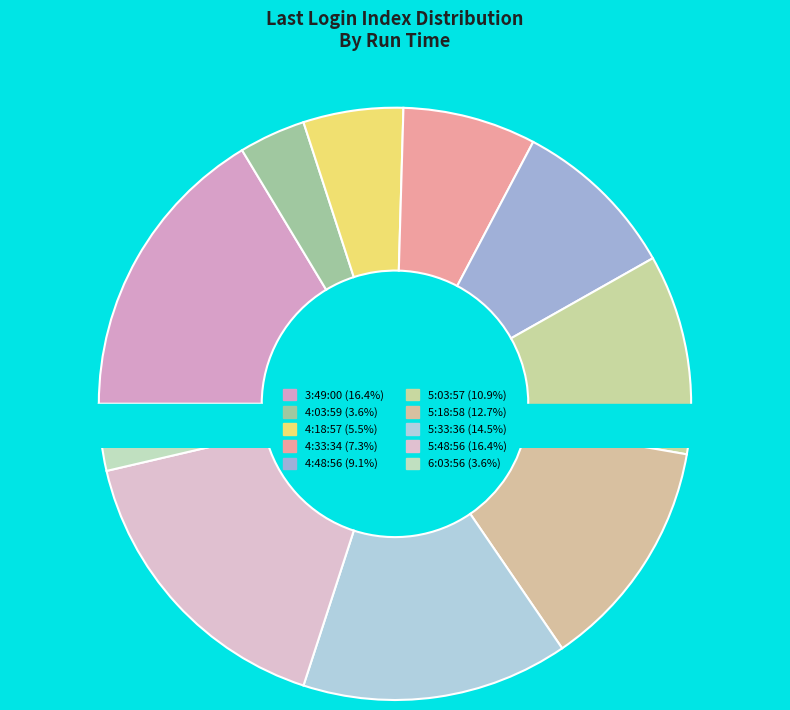

The 5:03:57 slice represents 11% of the pie. True or false?

True